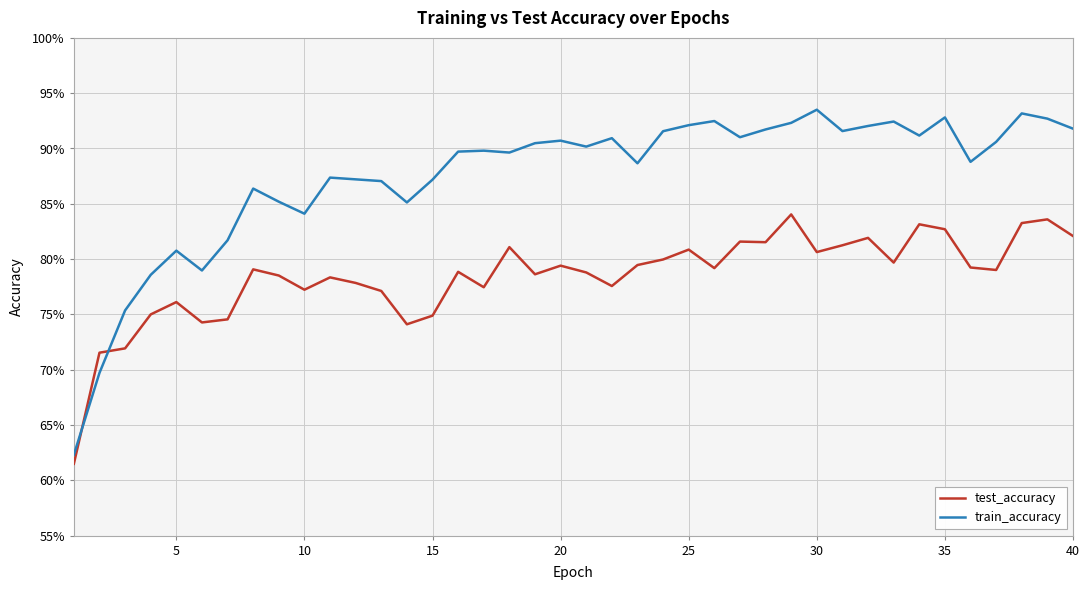

Does the chart have visible grid lines?

Yes